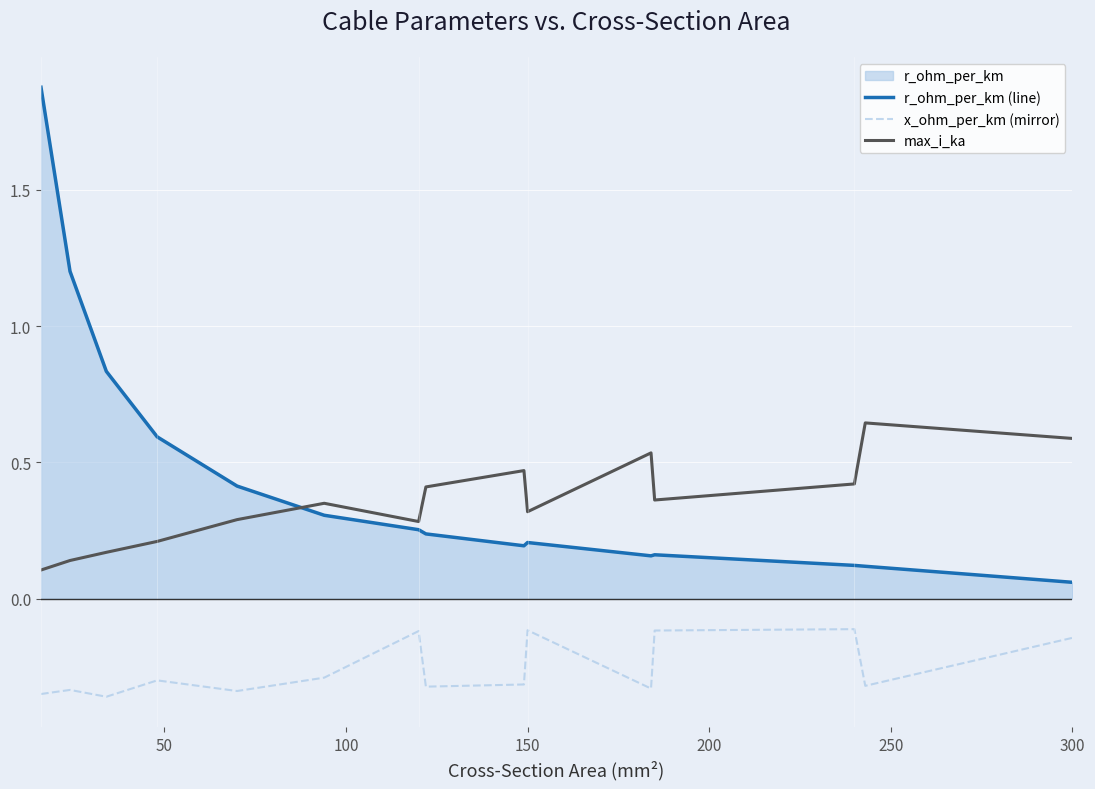

True or false: x_ohm_per_km (mirror) and r_ohm_per_km (line) intersect in this chart.

False